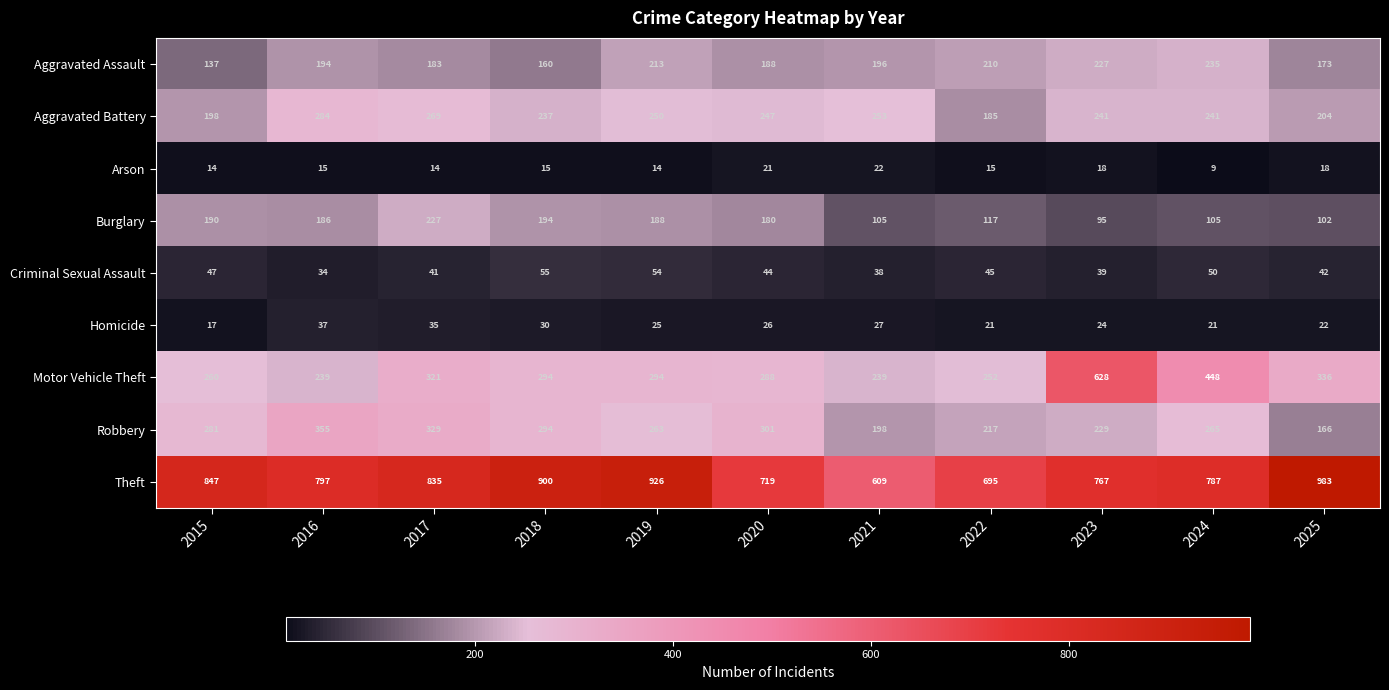

How many distinct data groups are displayed?

9